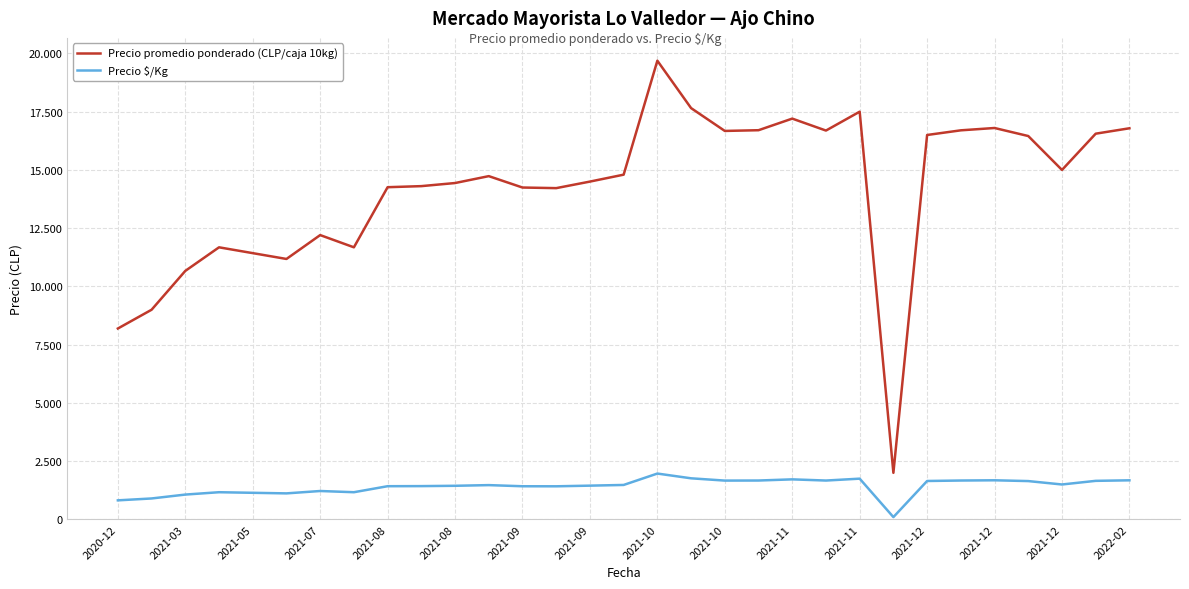

Does the chart have visible grid lines?

Yes